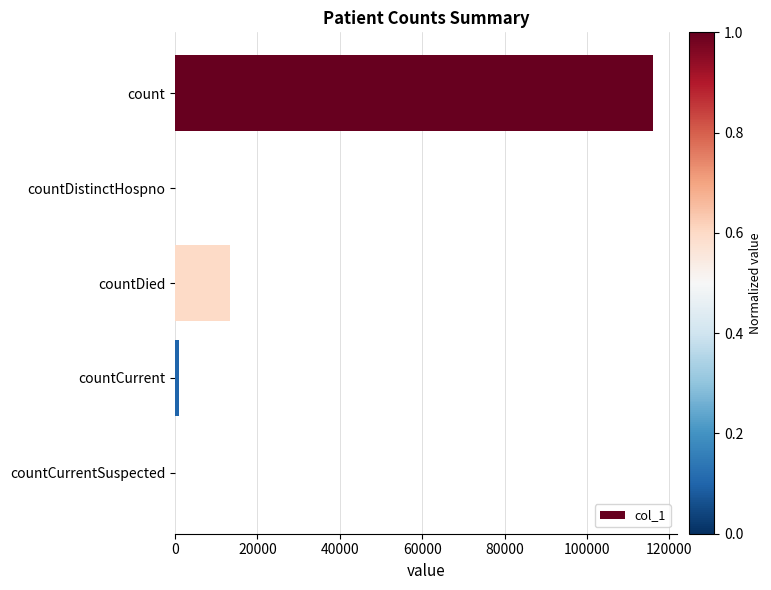

Reading top to bottom, list all the values displayed in this chart.

count=116065	countDistinctHospno=0	countDied=13425	countCurrent=967	countCurrentSuspected=0